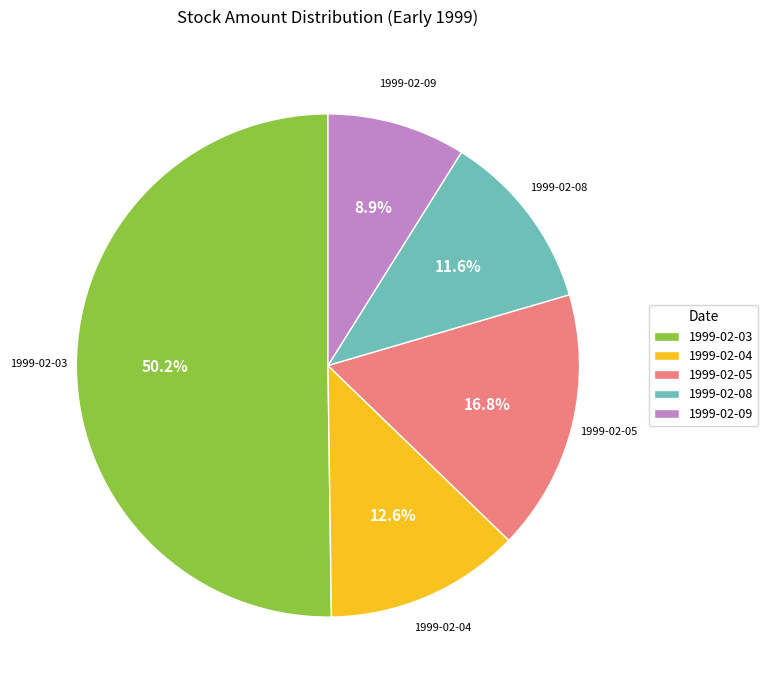

Approximately how many times larger is the value at 1999-02-05 compared to 1999-02-04?

1.3